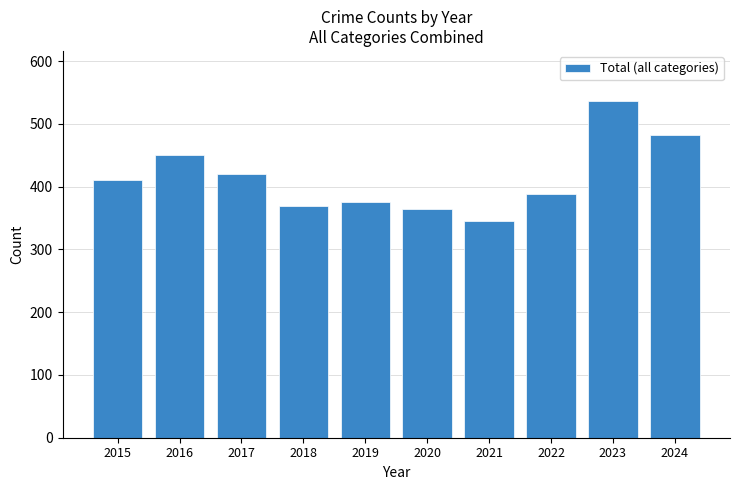

What is the value of the 3rd bar from the left?

420